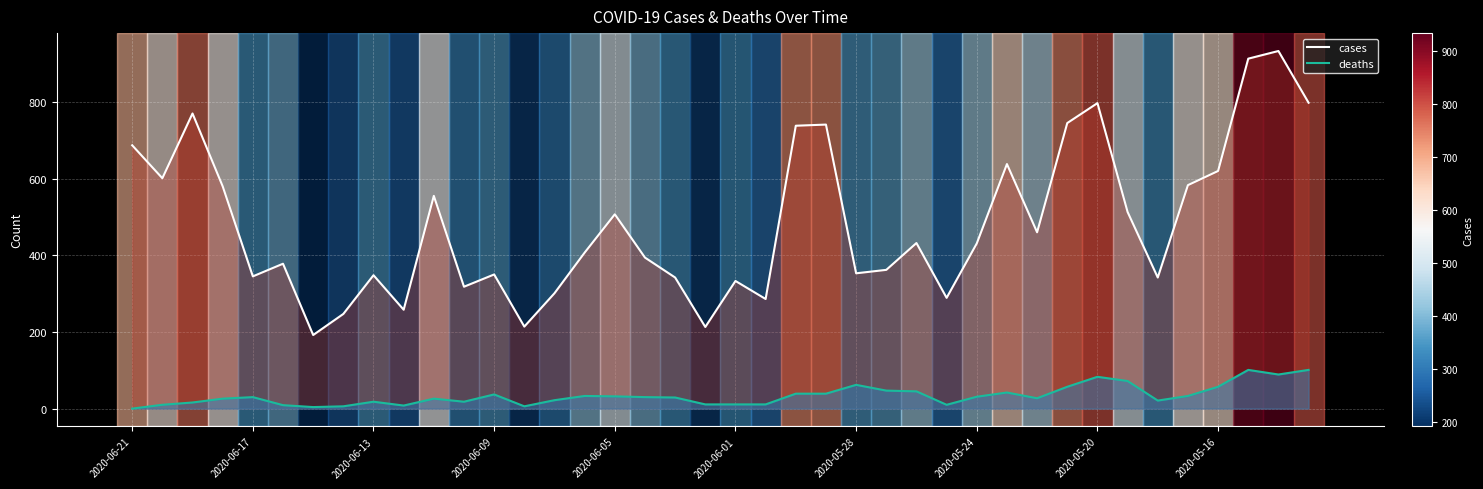

Count the number of data series in this chart.

2